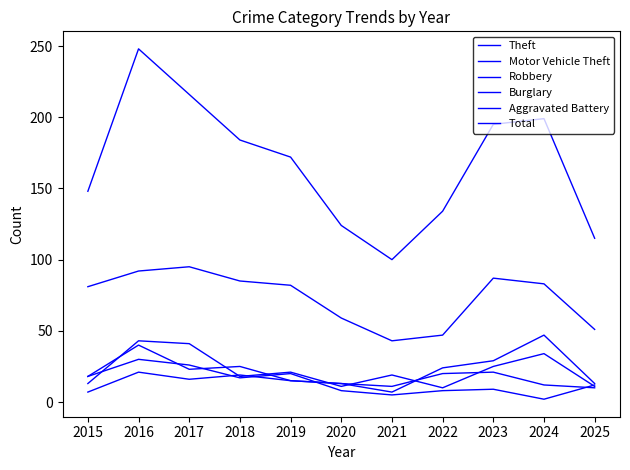

What is the value of the Burglary point at the 3rd from the left?

26